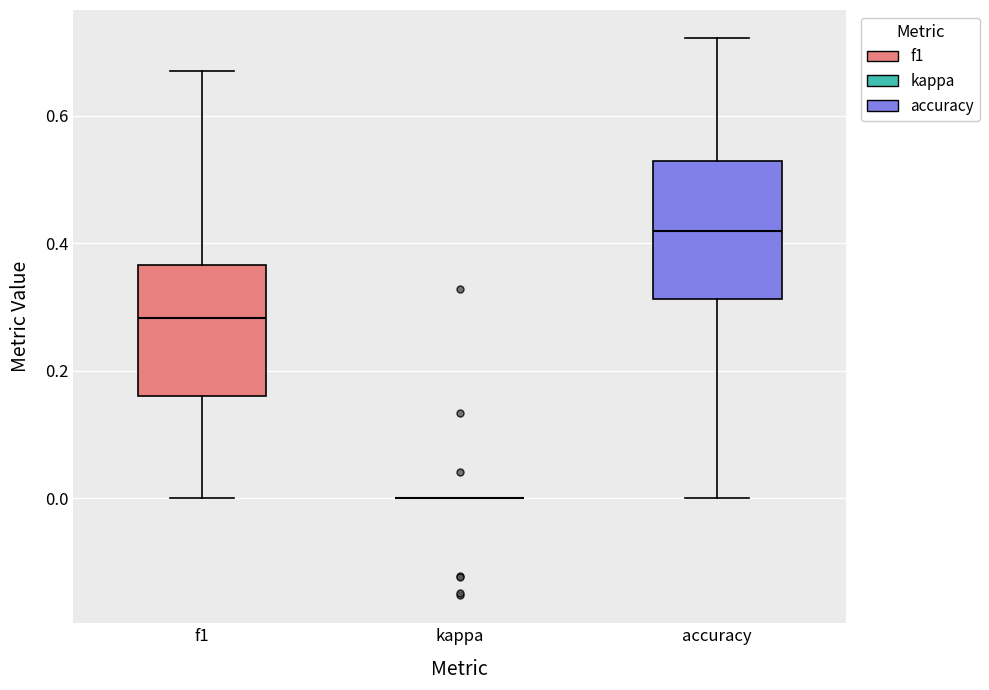

Reading left to right, transcribe this box plot: for each box, give where its median line is, the range the box spans, and where its two whiskers end, as read against the y-axis. The values are not printed on the chart, so give them approximately, as read against the axis.

f1: median 0.28, box 0.16 to 0.36, whiskers 0.00 to 0.68
kappa: box collapsed to a line at 0.00, whiskers 0.00 to 0.00
accuracy: median 0.42, box 0.32 to 0.52, whiskers 0.00 to 0.72